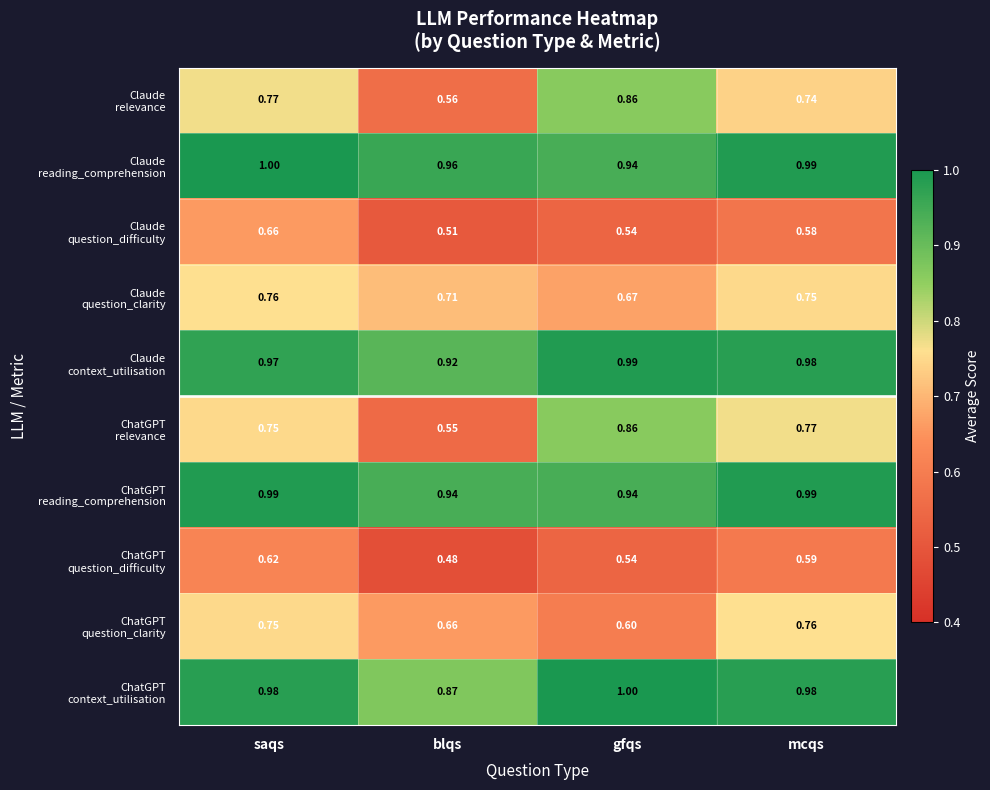

Which category has the lowest value across all series?

blqs